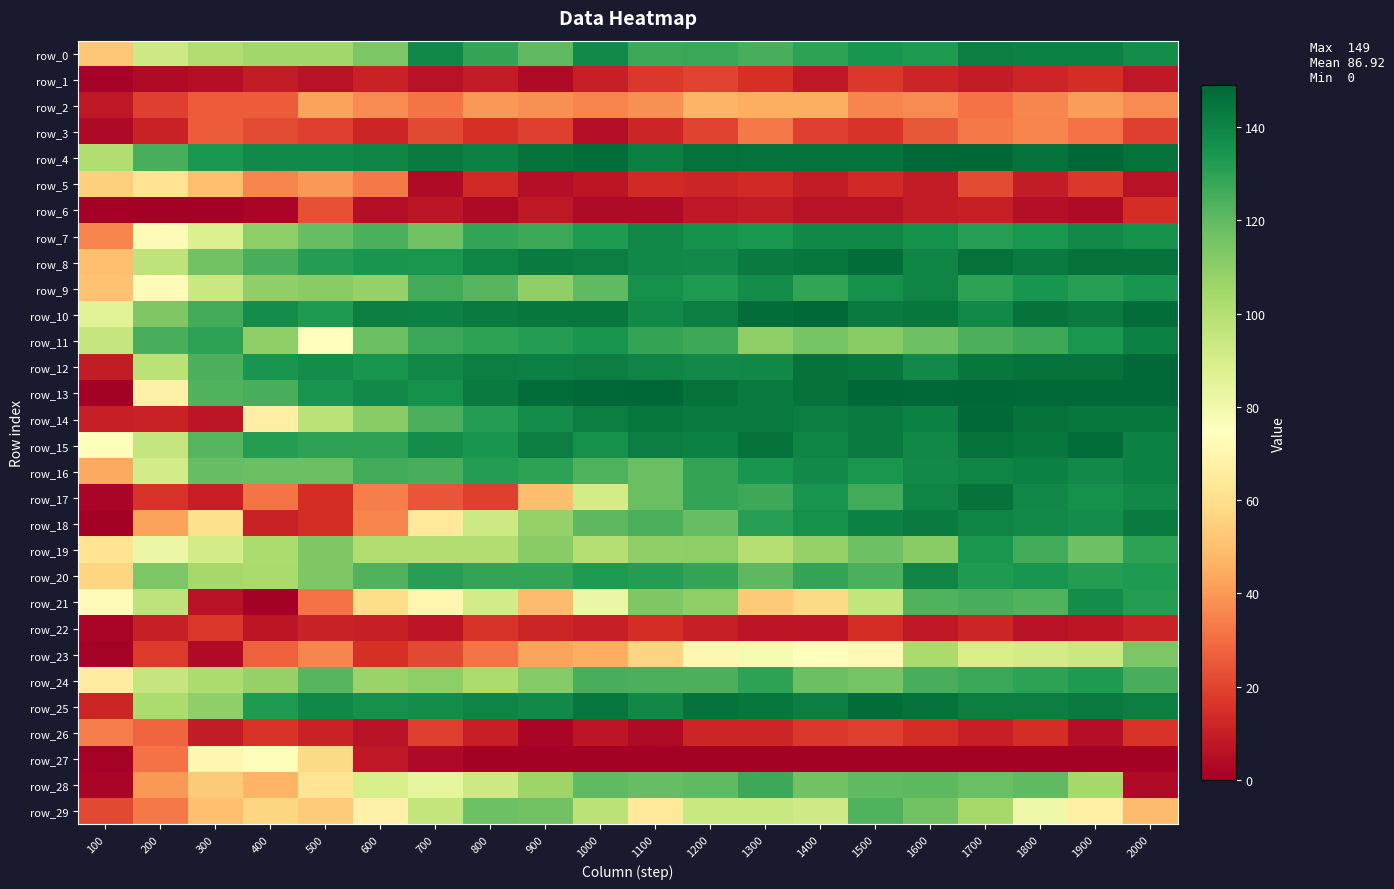

Which has a higher value, 700 or 1500?

700